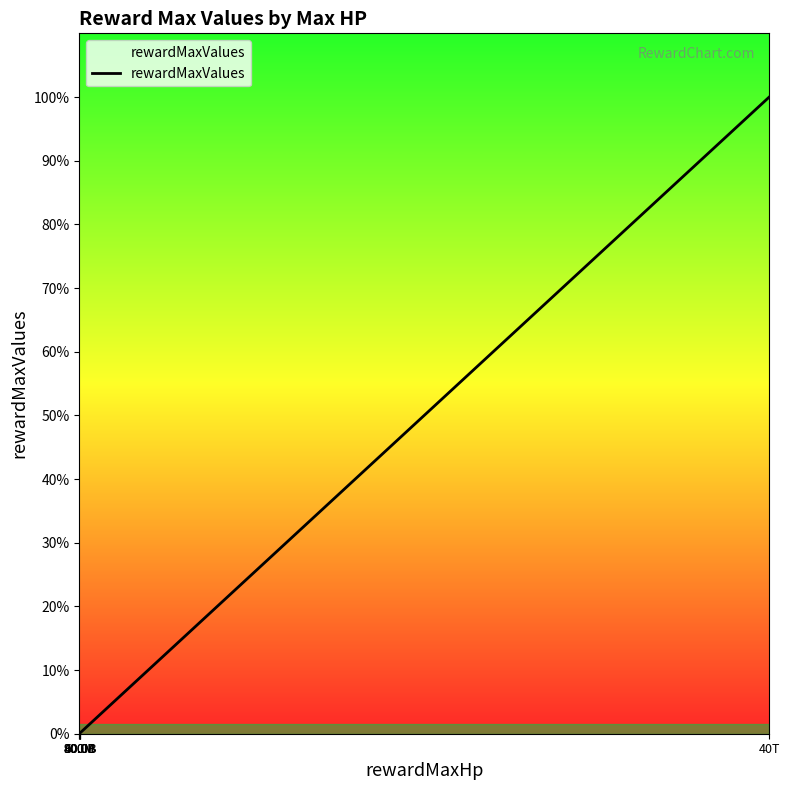

Is this an area chart (filled region under the line)?

Yes